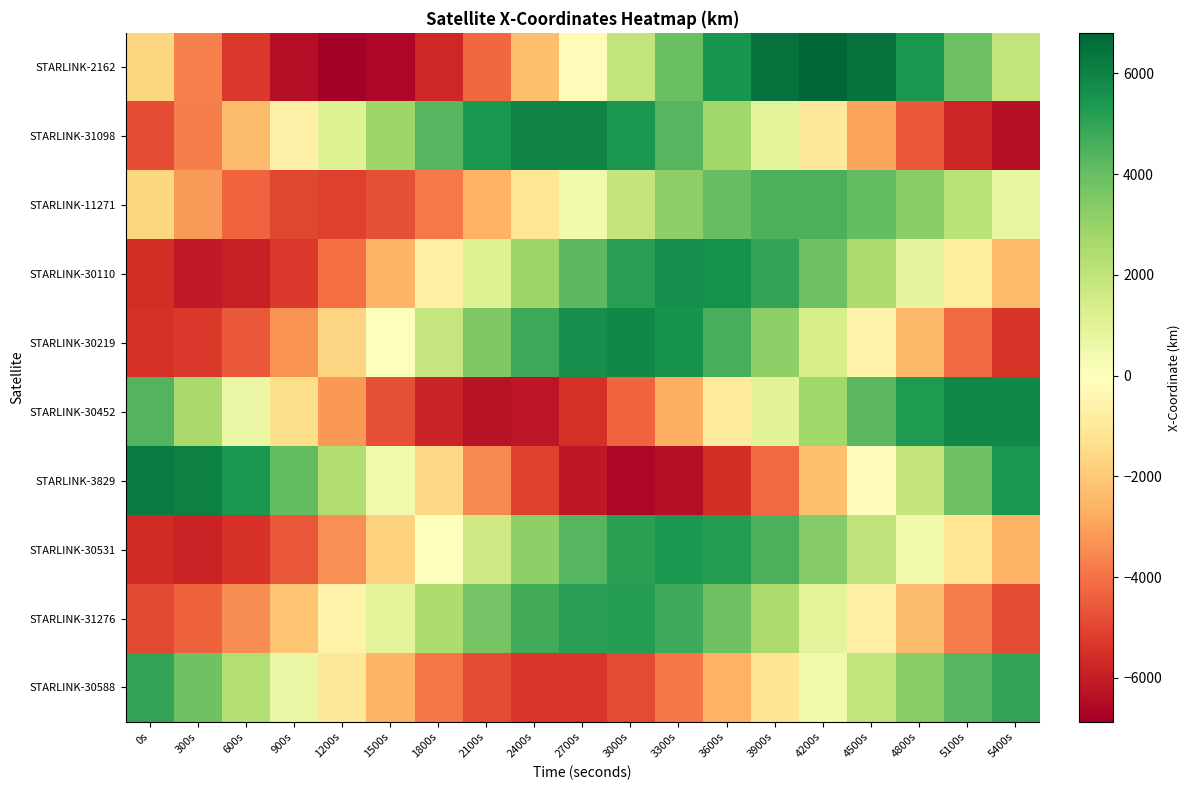

Rank the series by their maximum value, from highest to lowest.

STARLINK-2162, STARLINK-3829, STARLINK-31098, STARLINK-30452, STARLINK-30219, STARLINK-30110, STARLINK-30531, STARLINK-31276, STARLINK-30588, STARLINK-11271